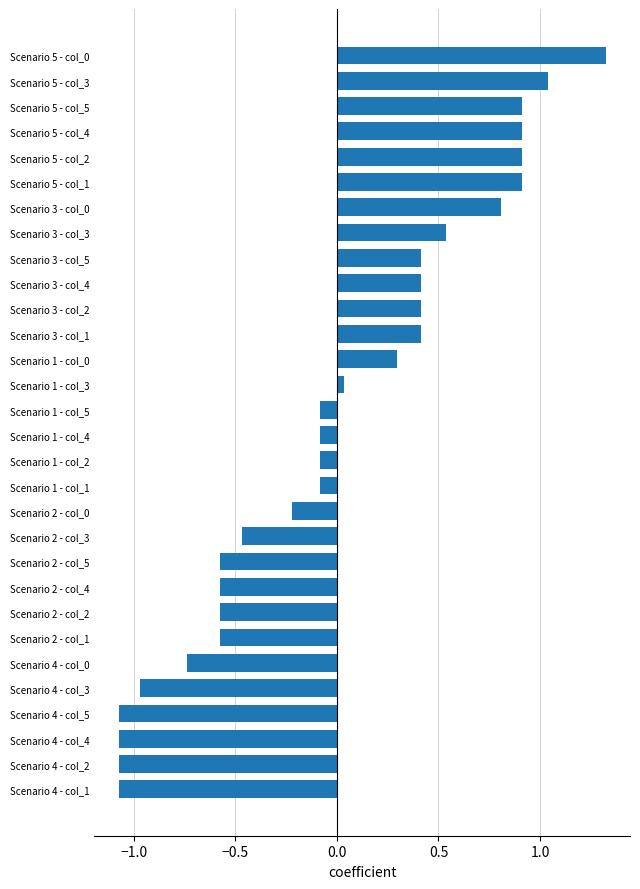

True or false: the data shows -0.2 at Scenario 2 - col_0.

True